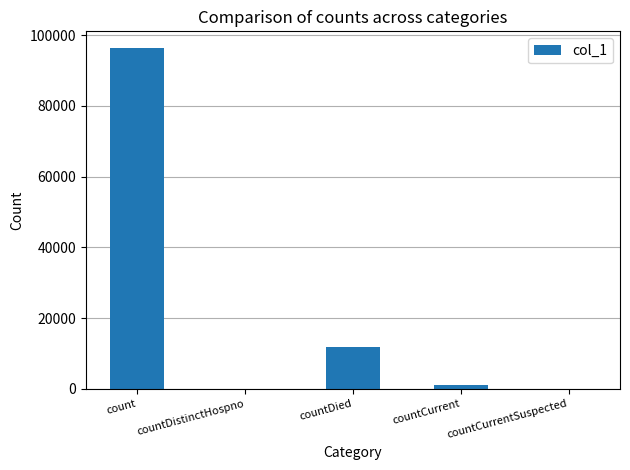

At which label is the value closest to 48117?

countDied